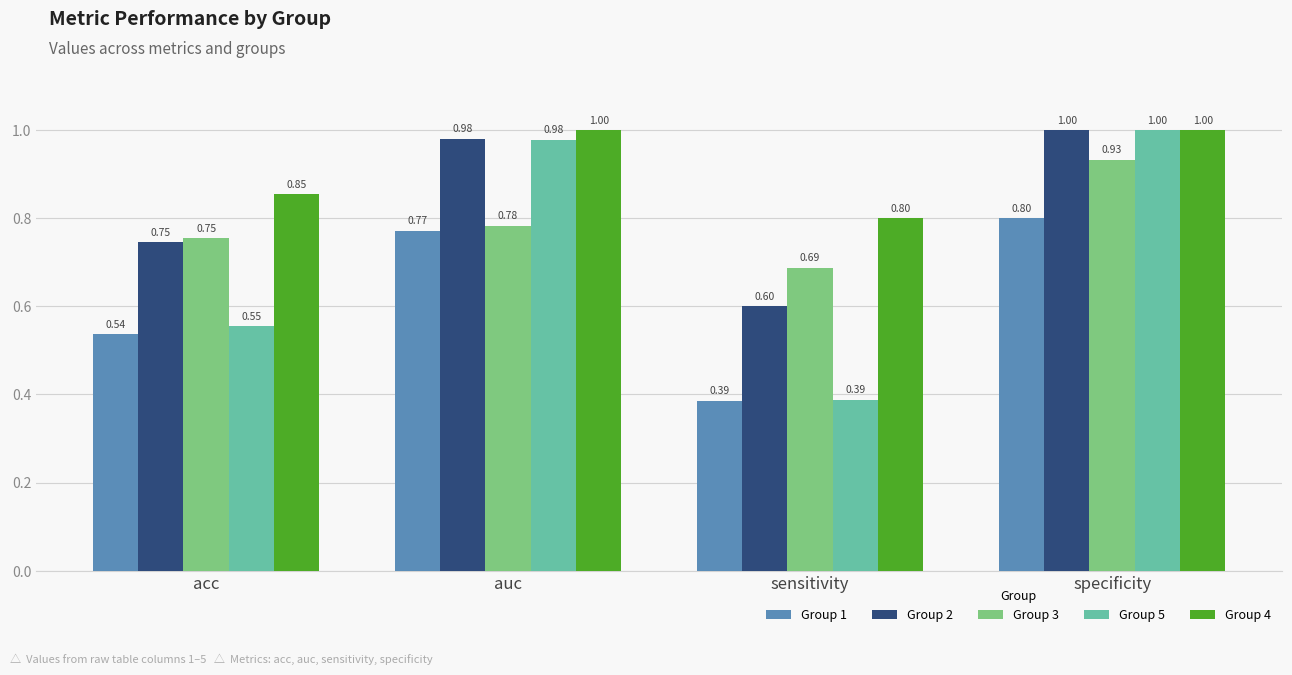

Which label corresponds to the smallest value in the chart?

sensitivity